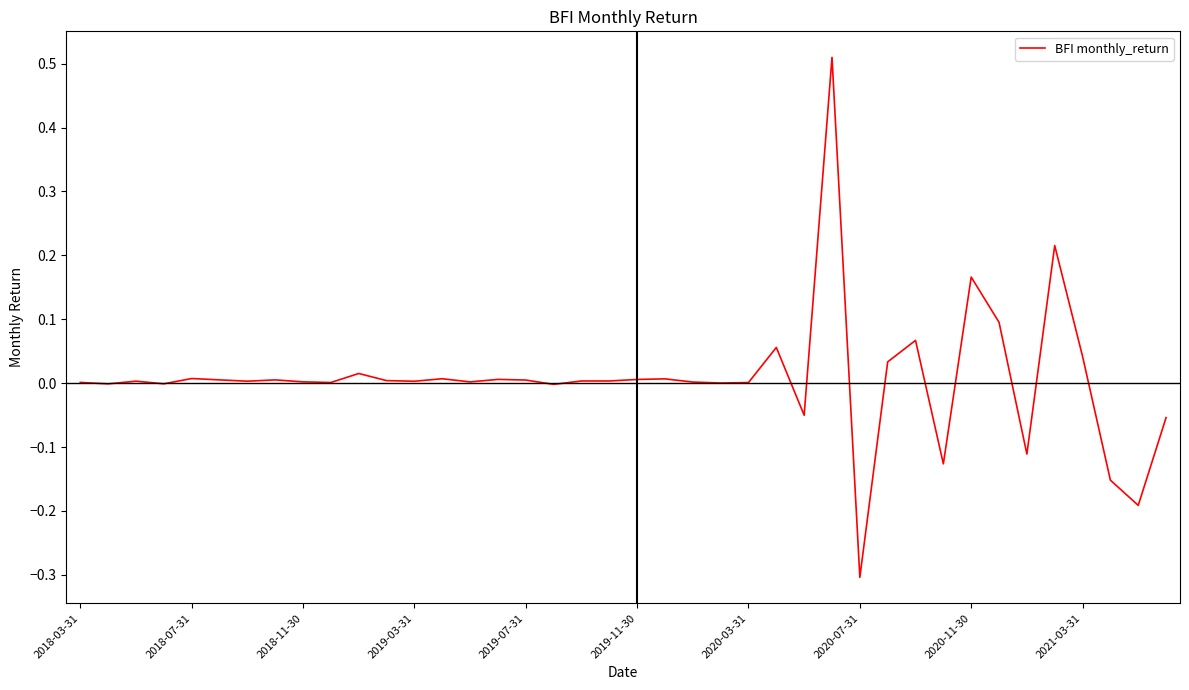

What is the difference between the maximum and minimum values?

0.8